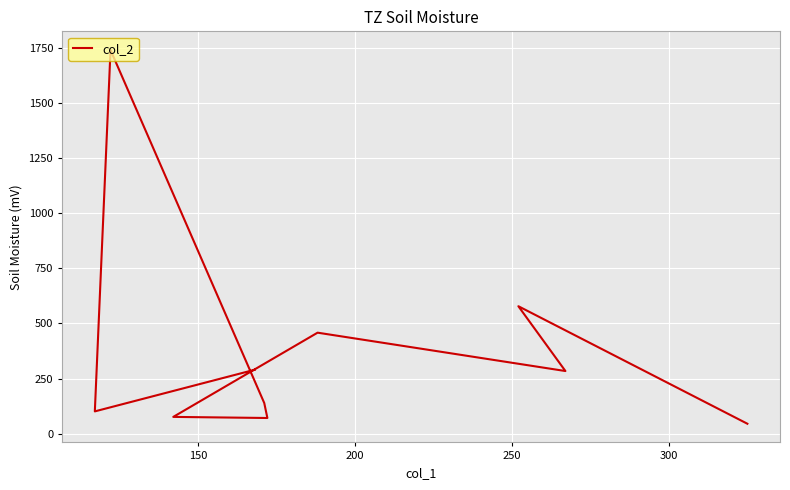

Is it true that the value at 300 is 18?

False